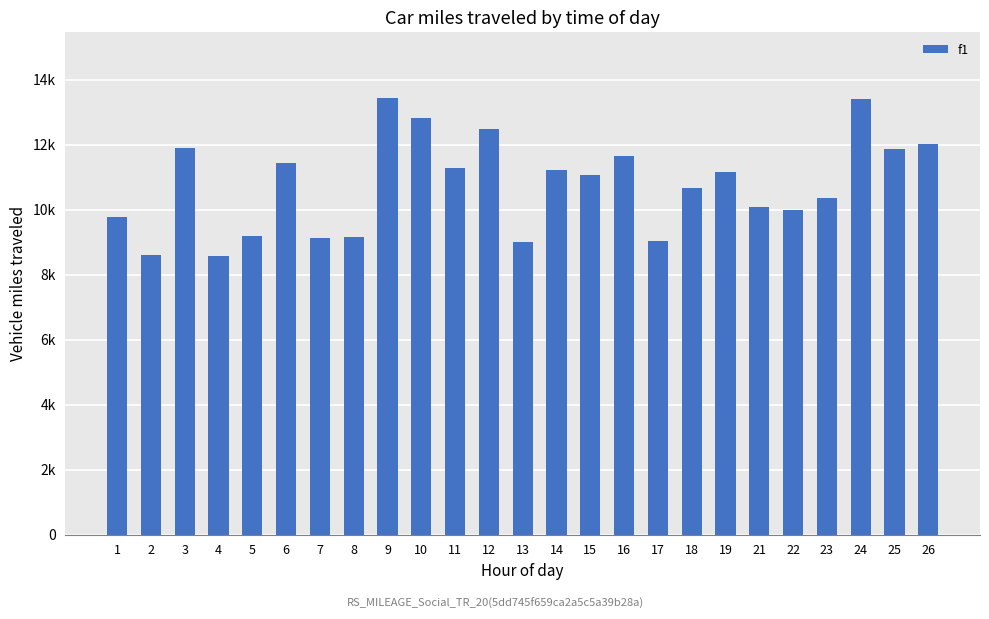

The chart shows a value of 16875.8 at 26. True or false?

False